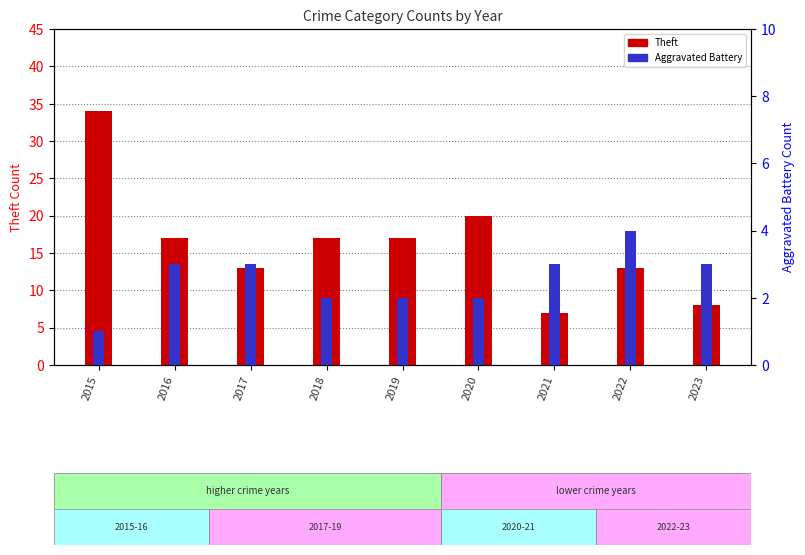

Read the Theft value at 2017.

13